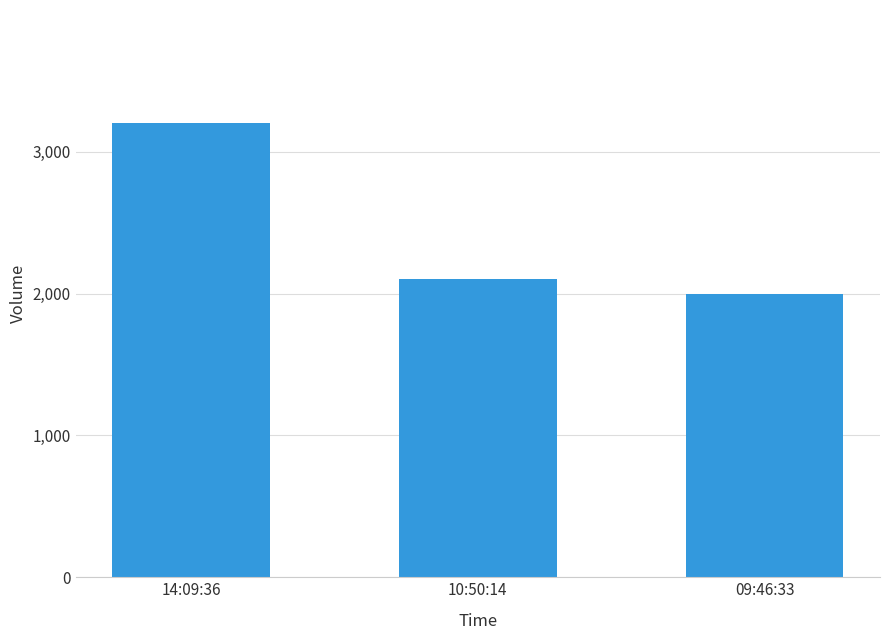

What is the difference between the maximum and second lowest values?

1100